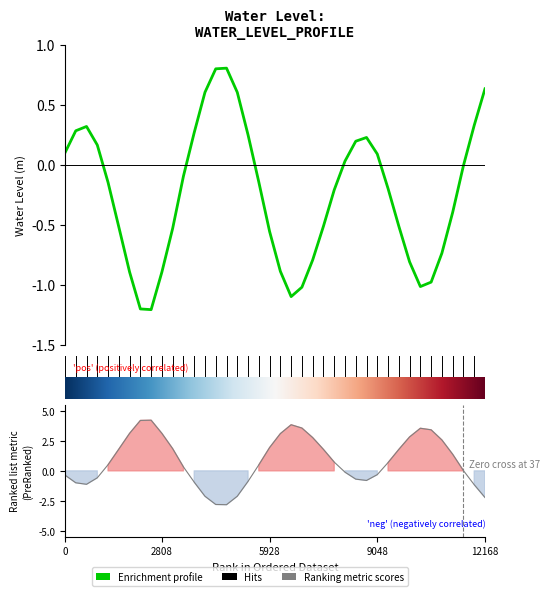

What is the average value?

-0.2